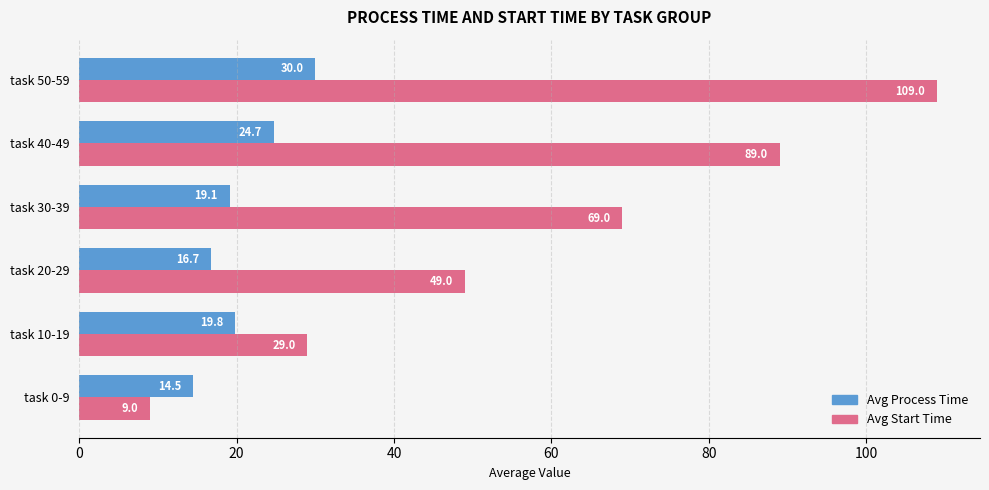

Between task 30-39 and task 50-59, which series saw the biggest shift?

Avg Start Time